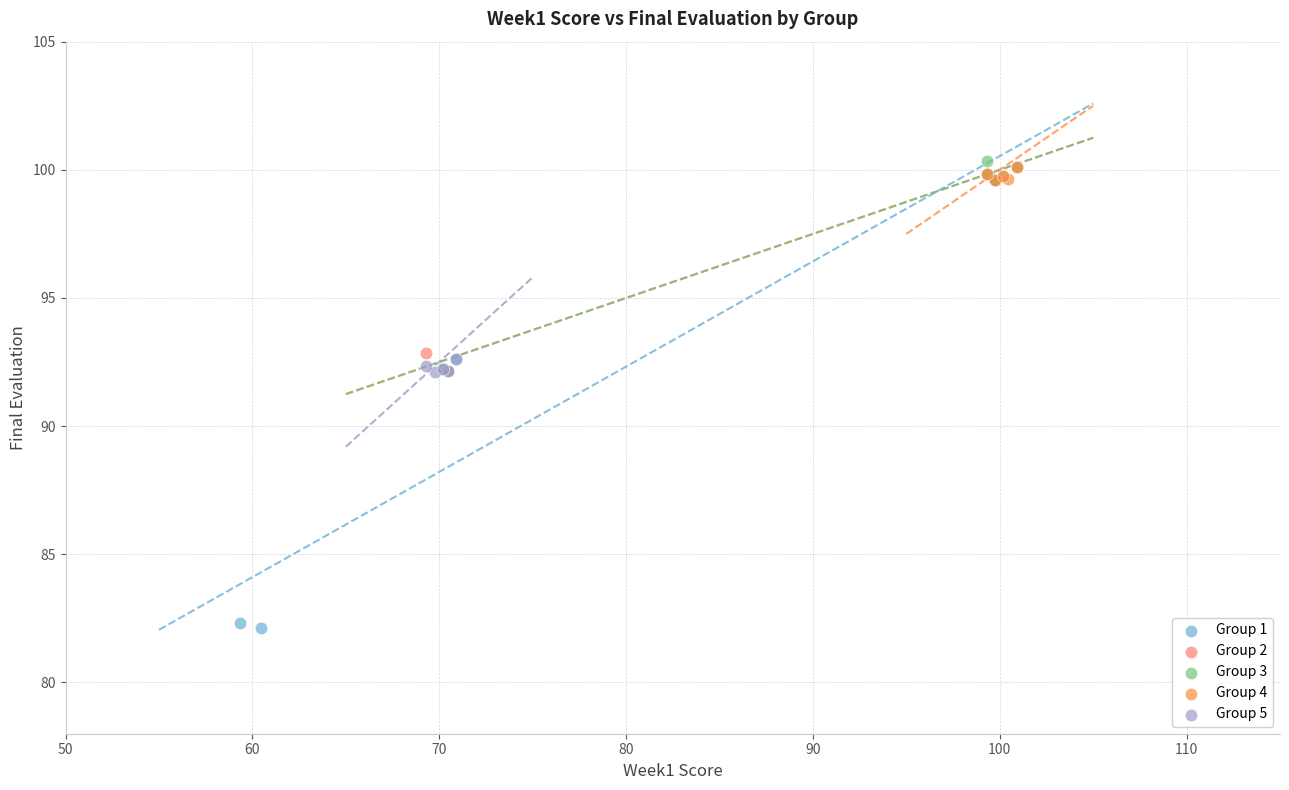

Which series has the widest spread of Y values?

Group 1